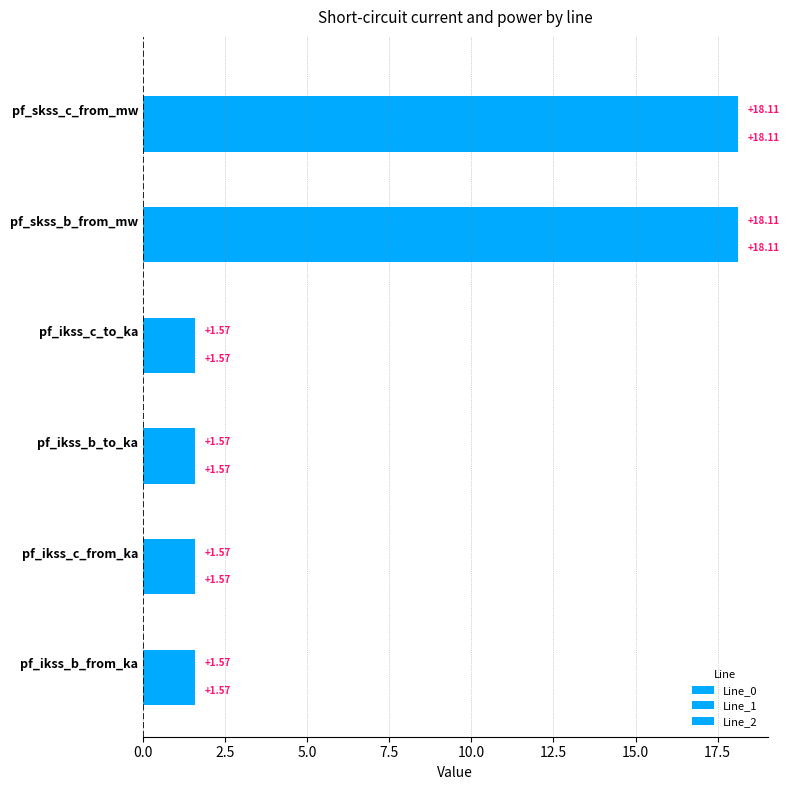

What is the highest value of the Line_1 series?

18.1